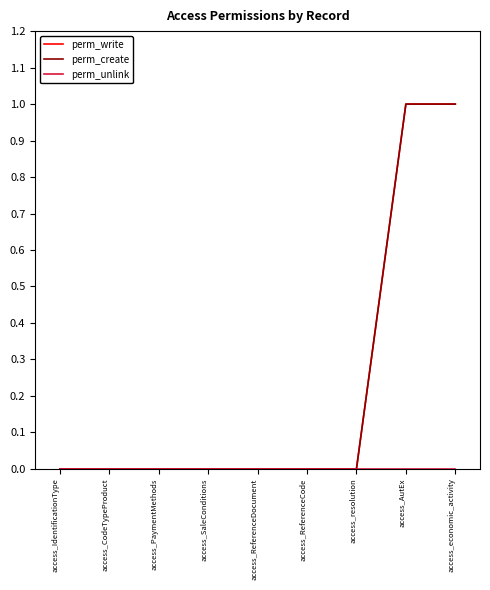

At which category does the chart reach its peak across all series?

access_AutEx